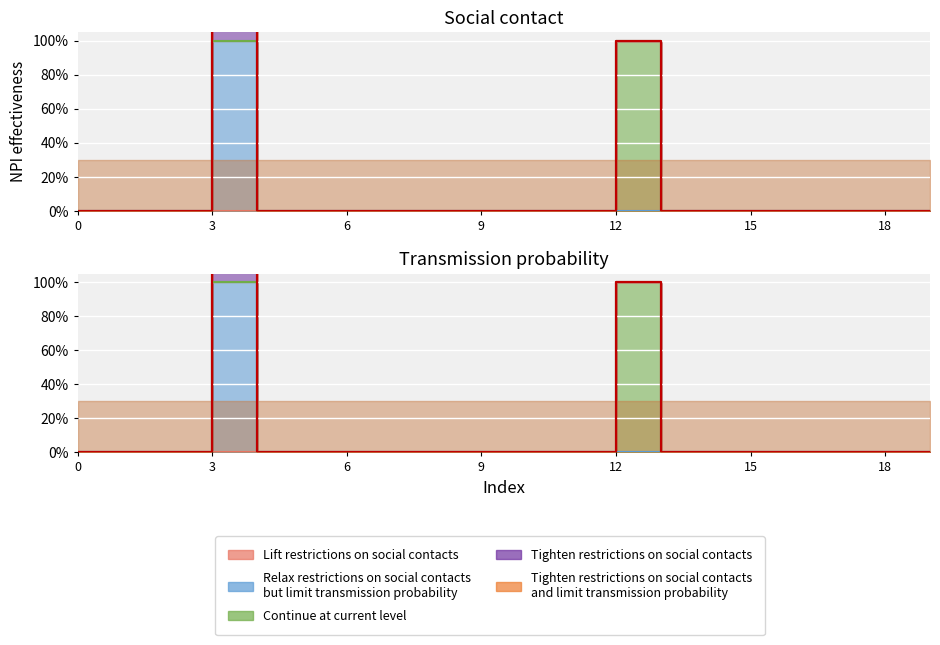

True or false: col_2 and col_3 cross at least once.

False